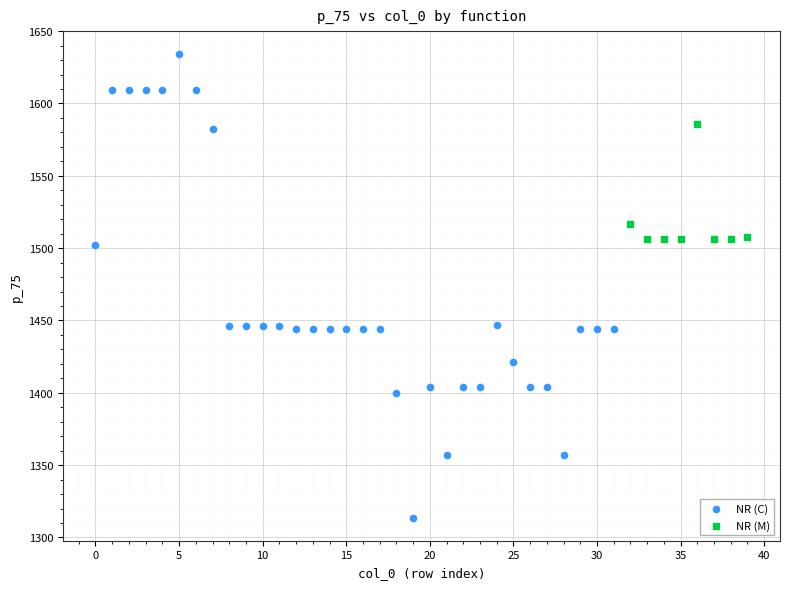

Which series reaches the minimum Y coordinate?

NR (C)